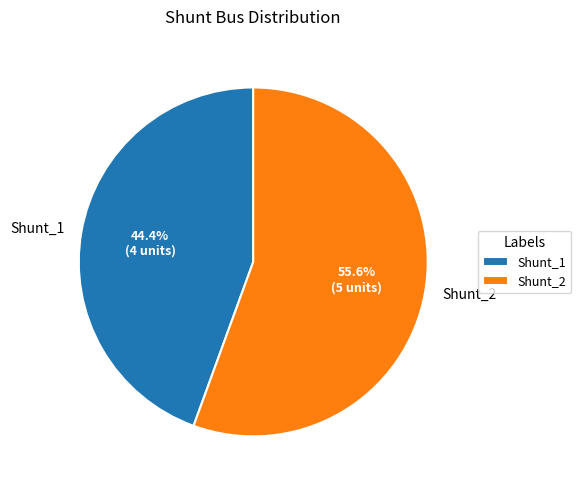

True or false: Shunt_1 accounts for 37% of the total.

False